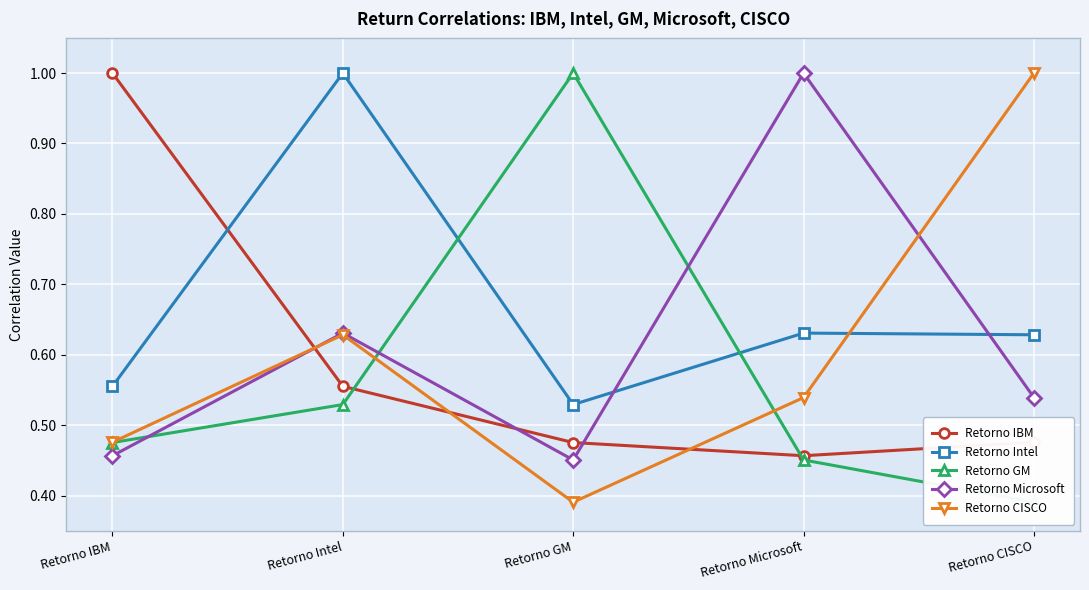

What are all the series names shown in the legend?

Retorno IBM, Retorno Intel, Retorno GM, Retorno Microsoft, Retorno CISCO